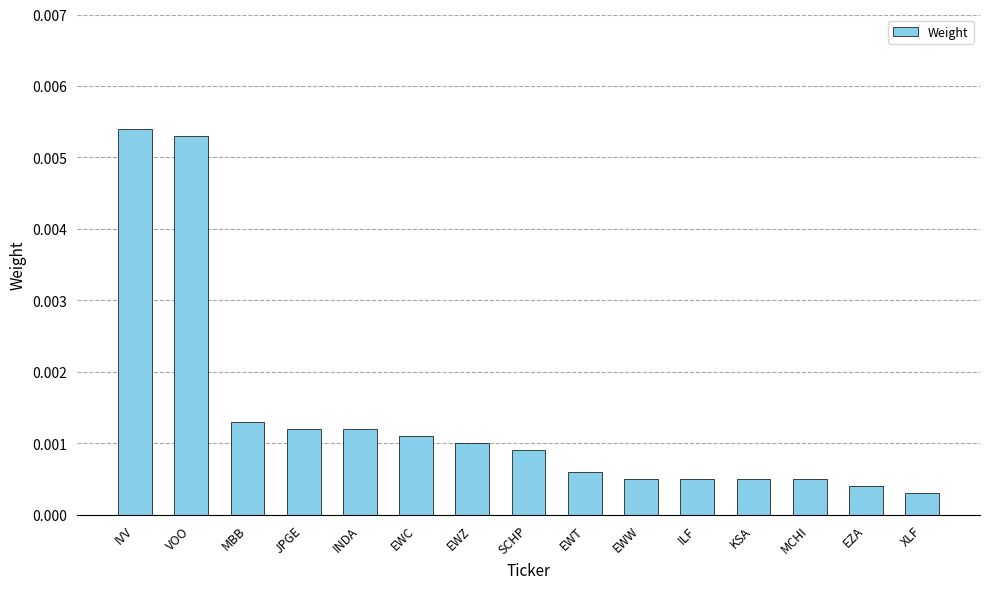

Are the bars grouped side by side (vs. stacked)?

No